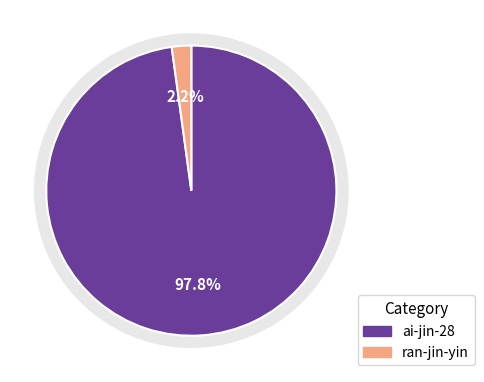

Between ai-jin-28 and ran-jin-yin, which is larger?

ai-jin-28